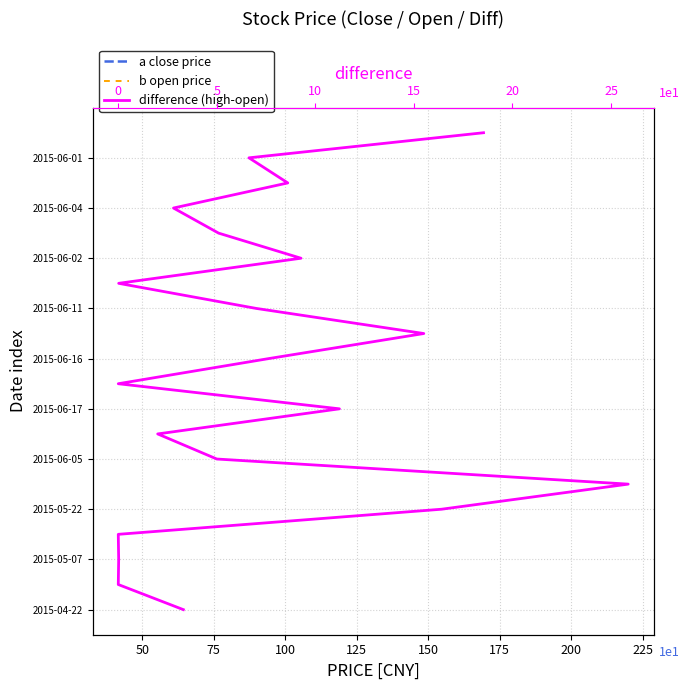

What value does the difference (high-open) series have at 5?

6.0